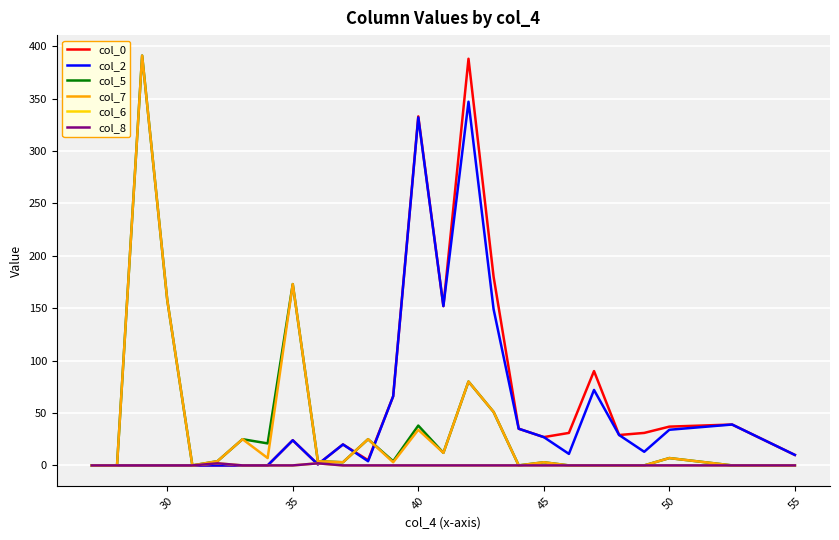

How many lines are shown in the chart?

6